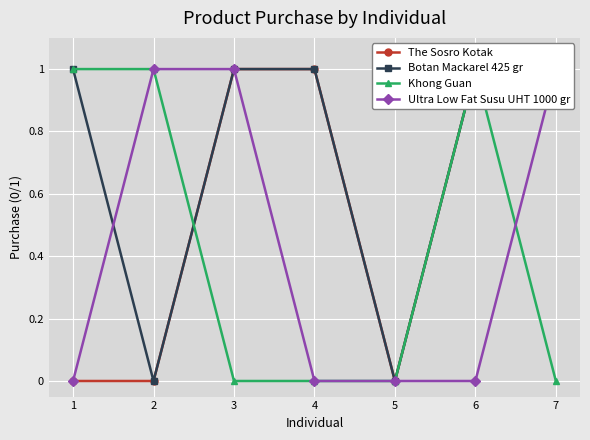

Is the value of Ultra Low Fat Susu UHT 1000 gr at 5 greater than the value of The Sosro Kotak at 4?

No